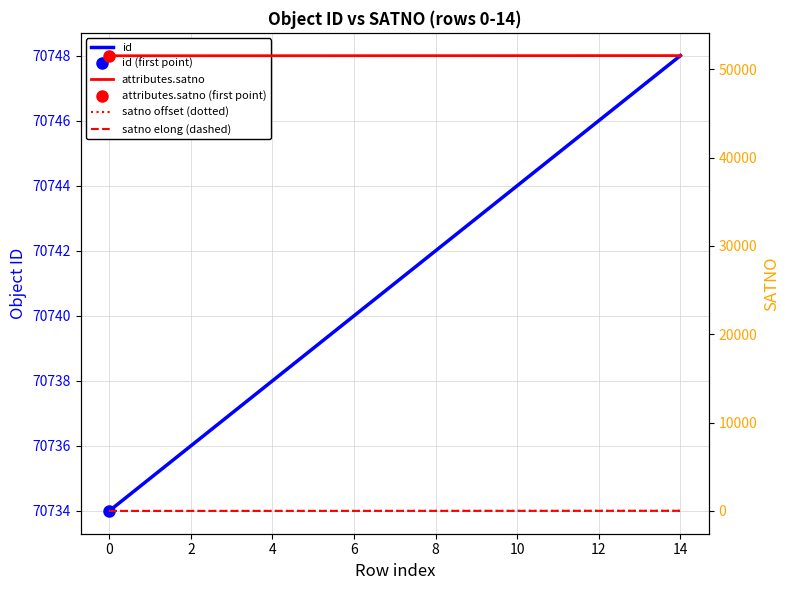

What is the greatest value displayed?

70748